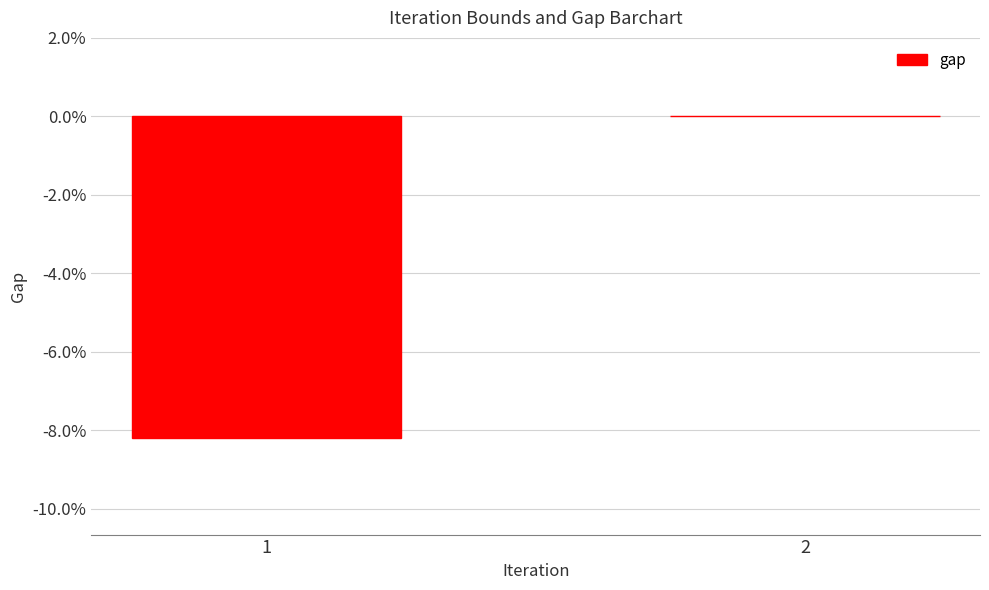

Reading left to right, list all the values displayed in this chart.

1=-0.1	2=0.0